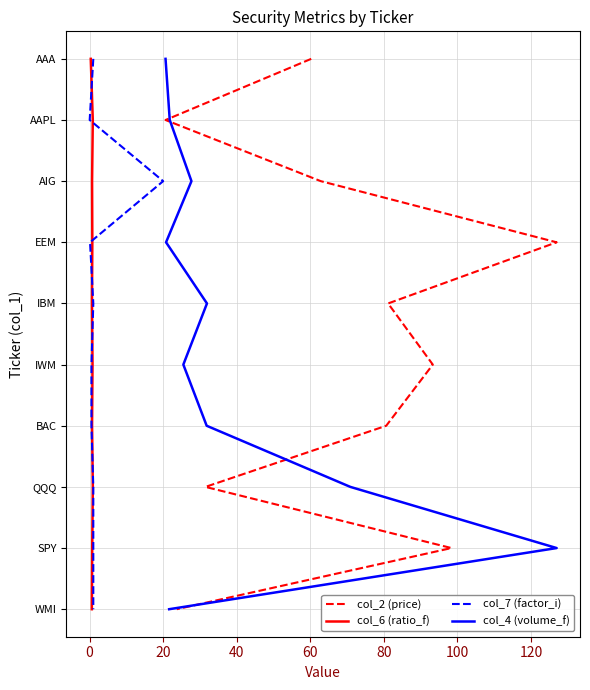

True or false: col_2 (price) and col_7 (factor_i) intersect in this chart.

False